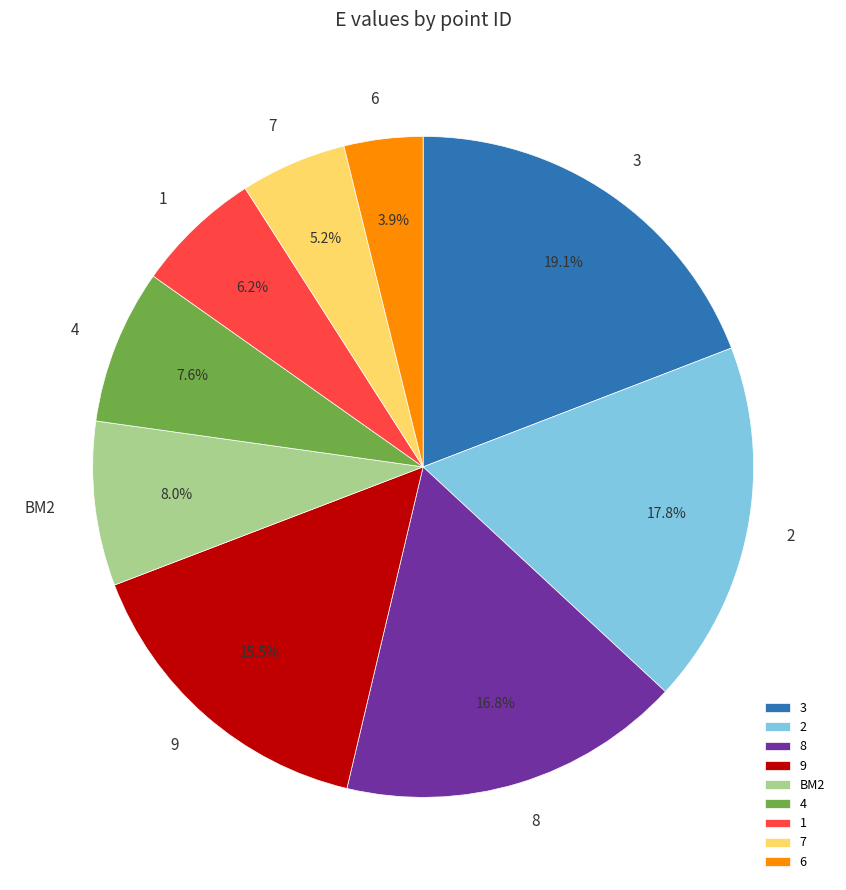

The 1 slice represents 6% of the pie. True or false?

True